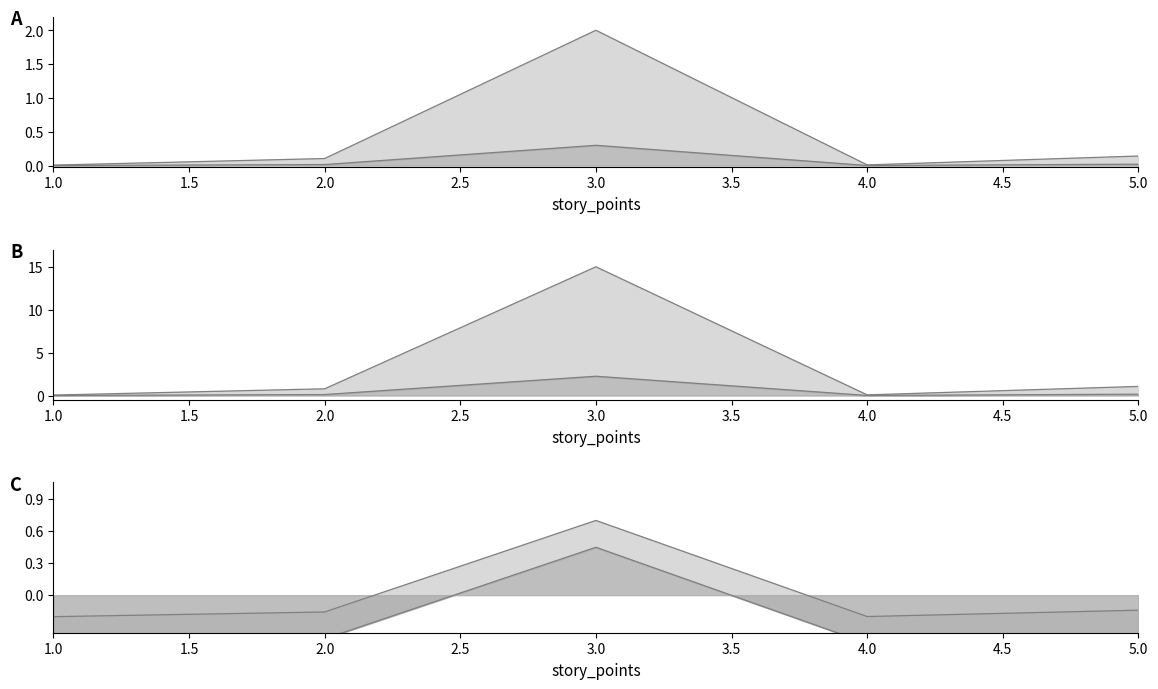

How many points are higher than both their immediate neighbors (excluding endpoints)?

1